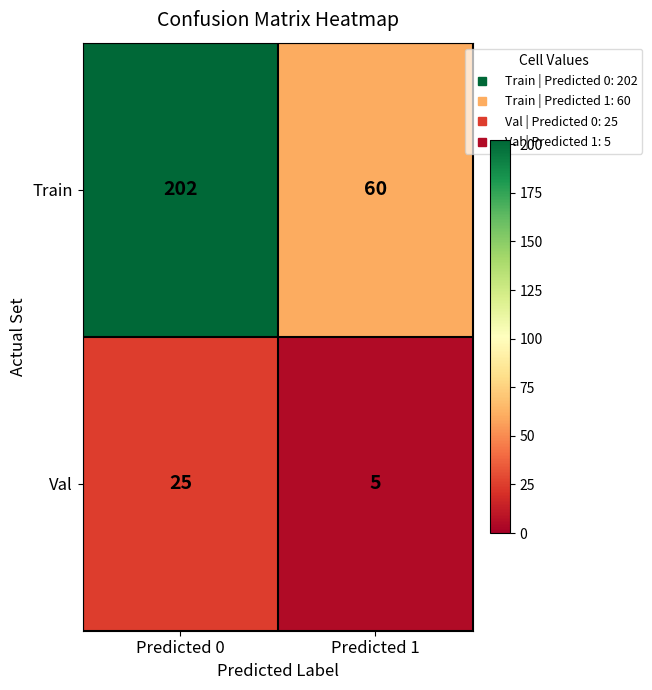

List the series in order of their overall mean, lowest first.

Val, Train